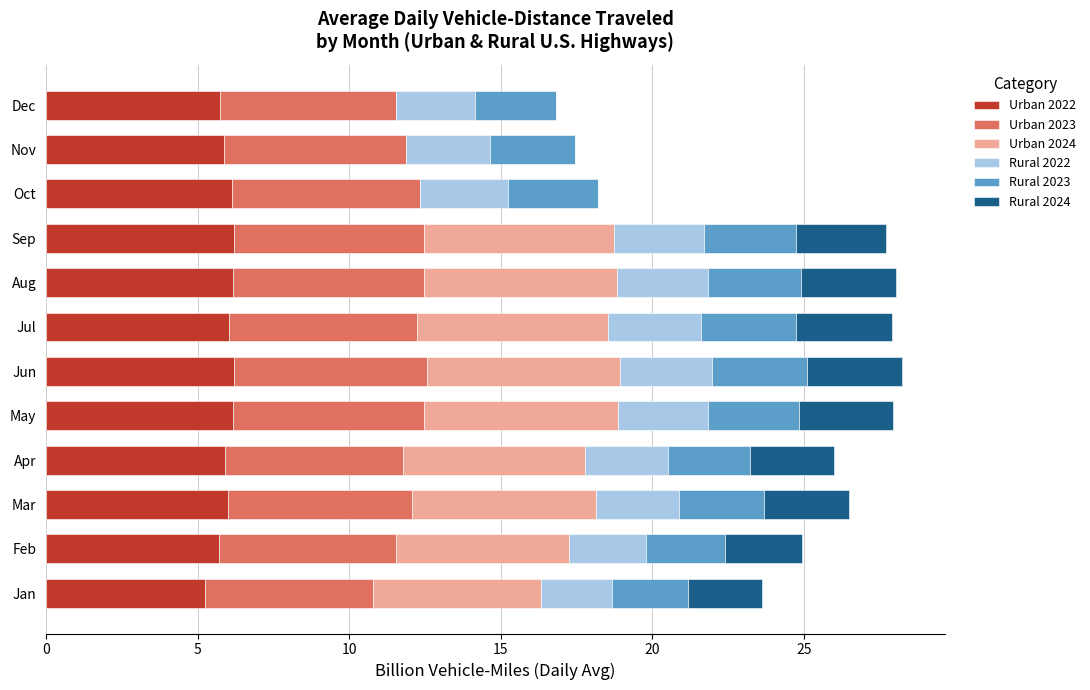

True or false: Urban 2022 has a value of 1.9 at Mar.

False